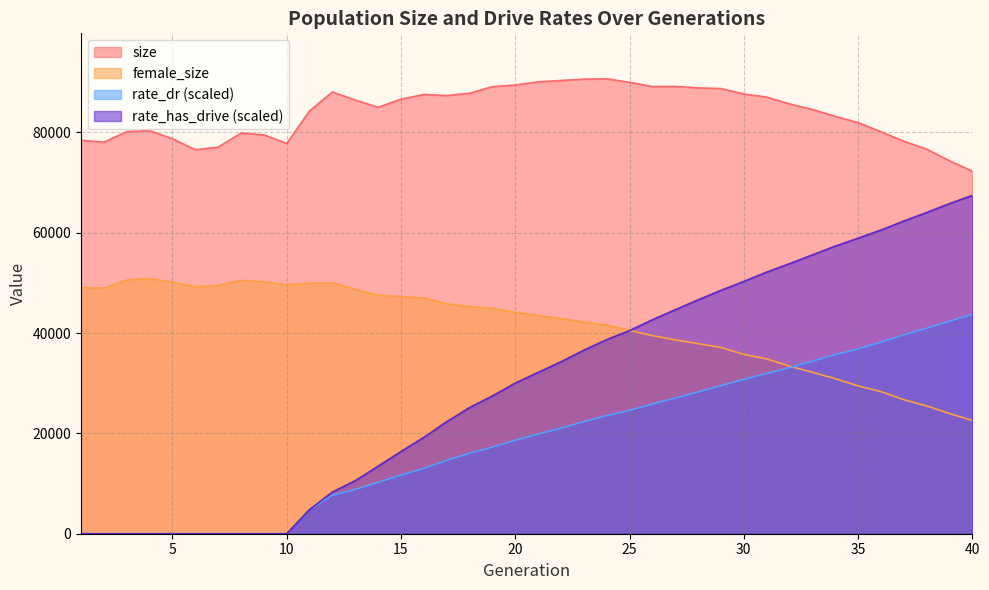

The value of female_size at 38 is 5735.0. True or false?

False